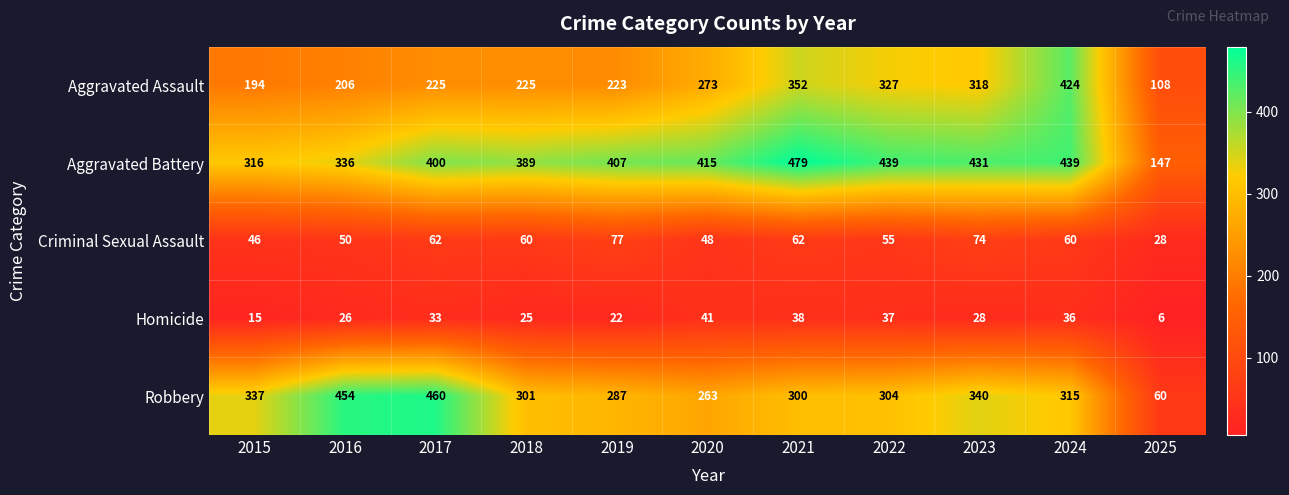

At 2022, list the series in order from smallest to largest.

Homicide, Criminal Sexual Assault, Robbery, Aggravated Assault, Aggravated Battery